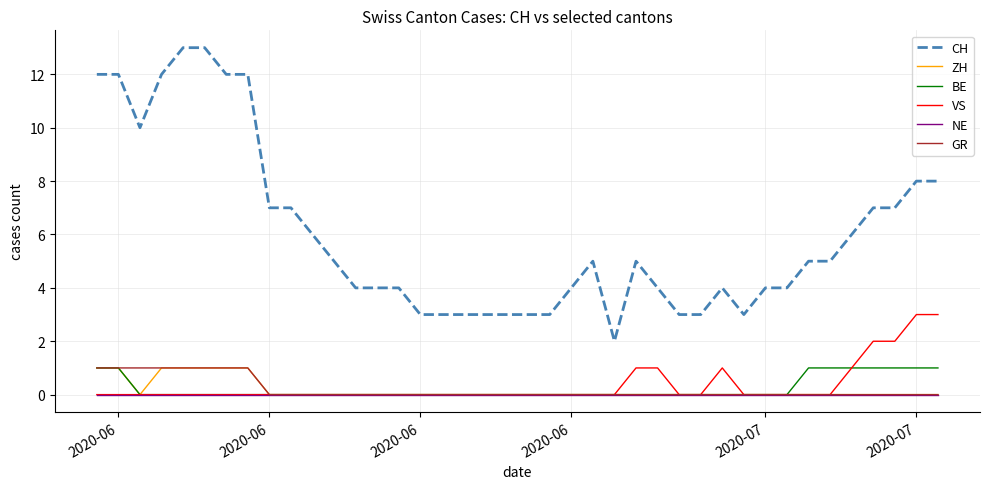

Reading right to left, transcribe all the data shown in this chart.

CH: 8	8	7	7	6	5	5	4	4	3	4	3	3	4	5	2	5	4	3	3	3	3	3	3	3	4	4	4	5	6	7	7	12	12	13	13	12	10	12	12
ZH: 0	0	0	0	0	0	0	0	0	0	0	0	0	0	0	0	0	0	0	0	0	0	0	0	0	0	0	0	0	0	0	0	1	1	1	1	1	0	1	1
BE: 1	1	1	1	1	1	1	0	0	0	0	0	0	0	0	0	0	0	0	0	0	0	0	0	0	0	0	0	0	0	0	0	0	0	0	0	0	0	1	1
VS: 3	3	2	2	1	0	0	0	0	0	1	0	0	1	1	0	0	0	0	0	0	0	0	0	0	0	0	0	0	0	0	0	0	0	0	0	0	0	0	0
NE: 0	0	0	0	0	0	0	0	0	0	0	0	0	0	0	0	0	0	0	0	0	0	0	0	0	0	0	0	0	0	0	0	0	0	0	0	0	0	0	0
GR: 0	0	0	0	0	0	0	0	0	0	0	0	0	0	0	0	0	0	0	0	0	0	0	0	0	0	0	0	0	0	0	0	1	1	1	1	1	1	1	1